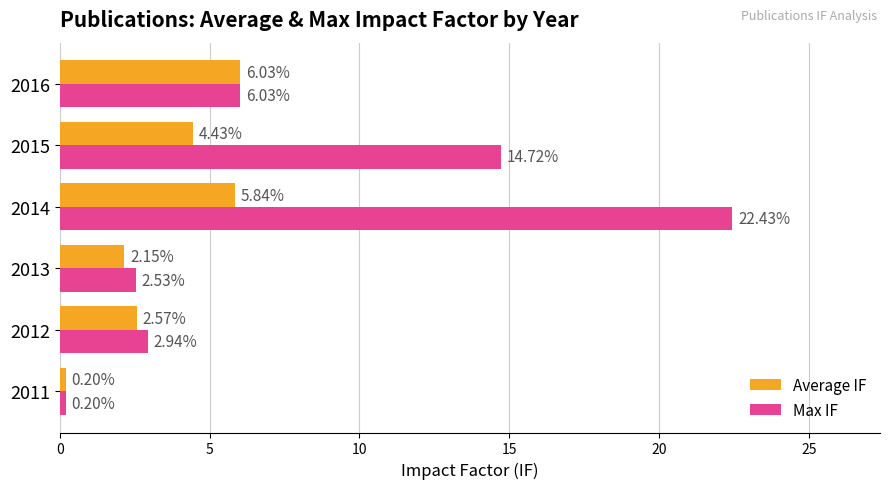

Which series has the widest spread of values?

Max IF